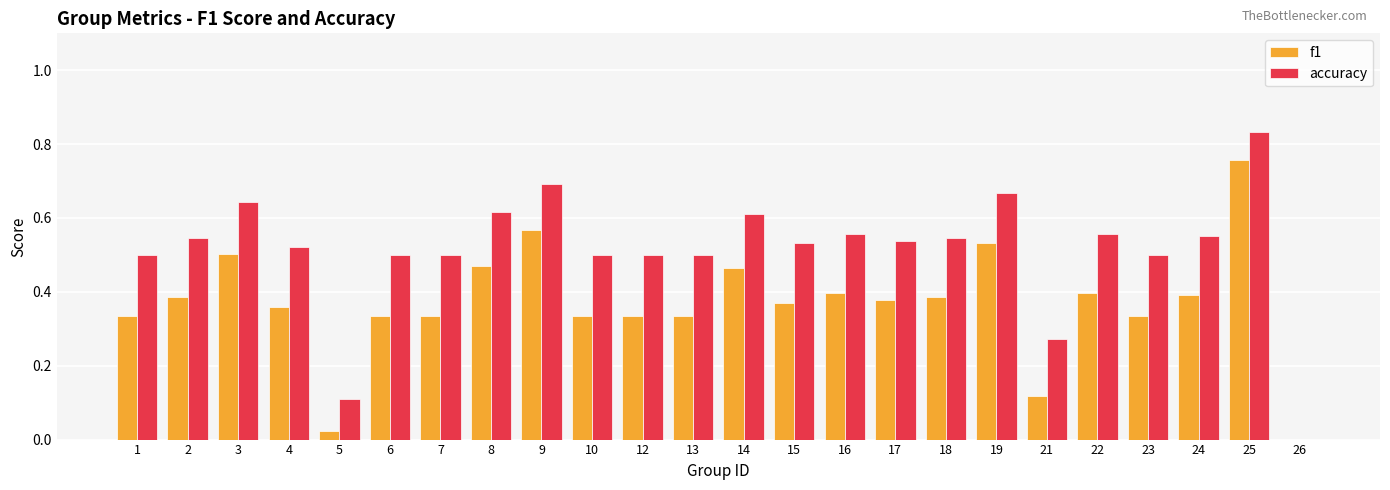

Which series has the largest range (max minus min)?

accuracy